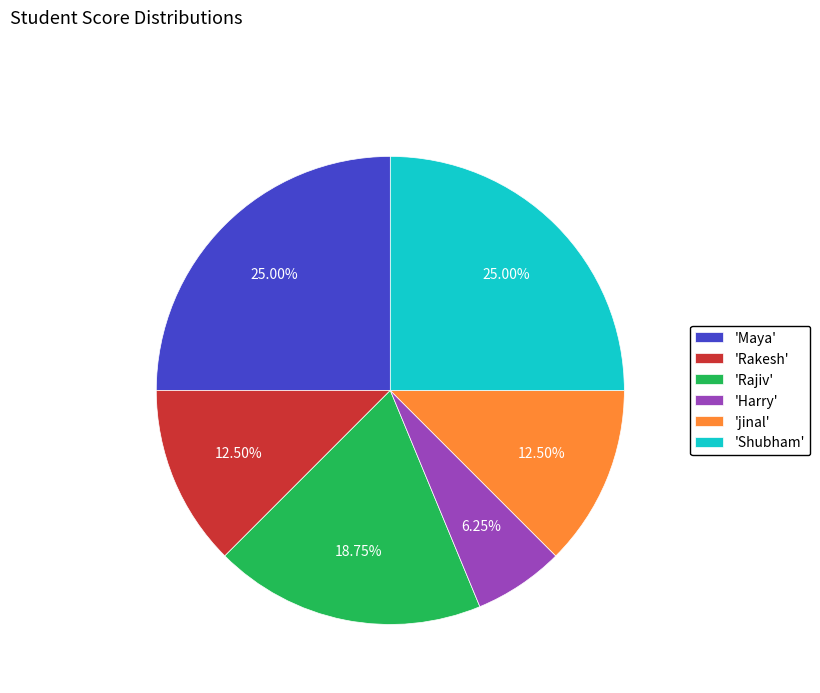

Does any single category account for the majority?

No